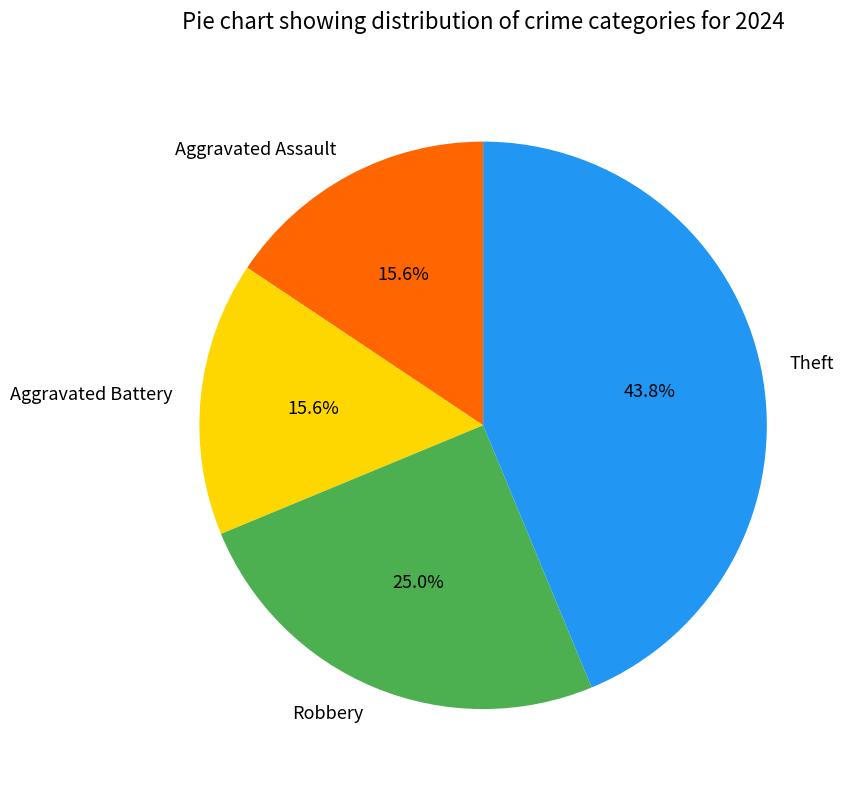

Which category has the biggest portion of the pie?

Theft